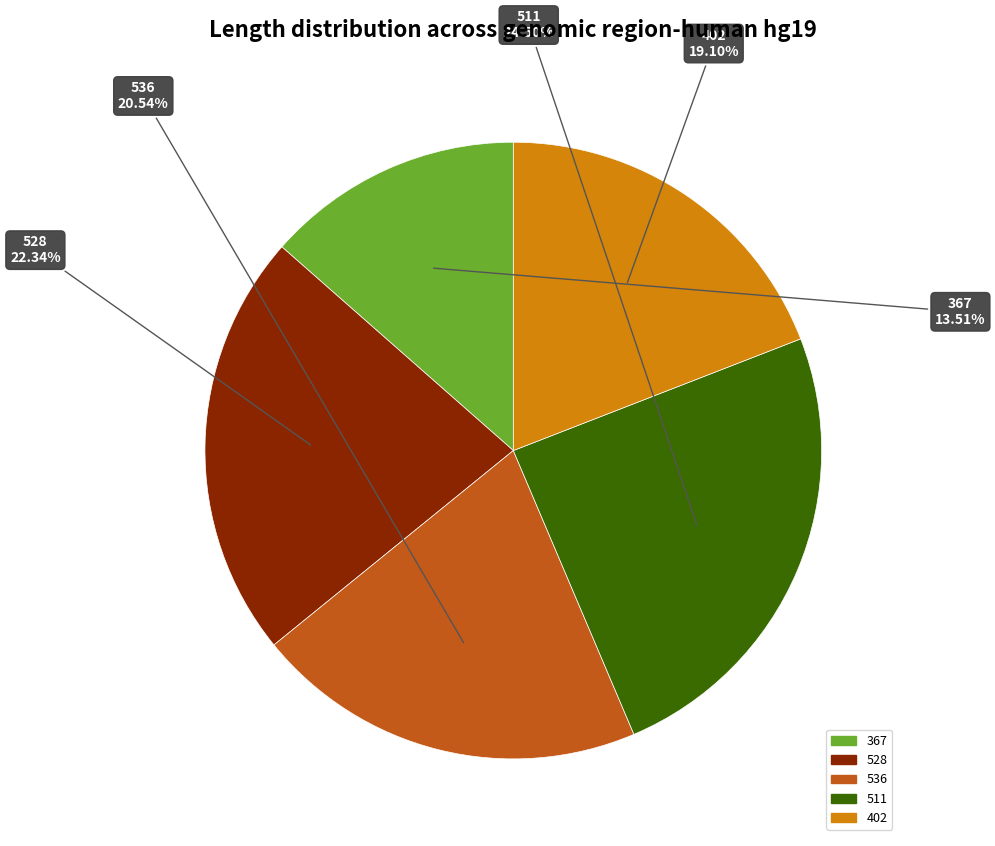

Is there a majority slice in this chart?

No